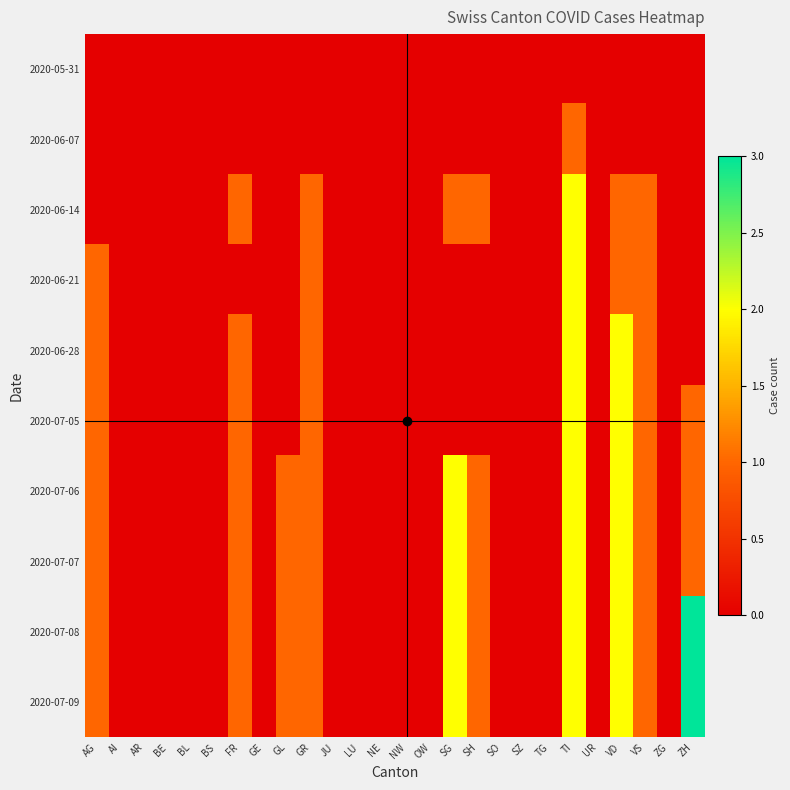

Reading left to right, list all the values displayed in this chart.

2020-05-31: AG=0	AI=0	AR=0	BE=0	BL=0	BS=0	FR=0	GE=0	GL=0	GR=0	JU=0	LU=0	NE=0	NW=0	OW=0	SG=0	SH=0	SO=0	SZ=0	TG=0	TI=0	UR=0	VD=0	VS=0	ZG=0	ZH=0
2020-06-07: AG=0	AI=0	AR=0	BE=0	BL=0	BS=0	FR=0	GE=0	GL=0	GR=0	JU=0	LU=0	NE=0	NW=0	OW=0	SG=0	SH=0	SO=0	SZ=0	TG=0	TI=1	UR=0	VD=0	VS=0	ZG=0	ZH=0
2020-06-14: AG=0	AI=0	AR=0	BE=0	BL=0	BS=0	FR=1	GE=0	GL=0	GR=1	JU=0	LU=0	NE=0	NW=0	OW=0	SG=1	SH=1	SO=0	SZ=0	TG=0	TI=2	UR=0	VD=1	VS=1	ZG=0	ZH=0
2020-06-21: AG=1	AI=0	AR=0	BE=0	BL=0	BS=0	FR=0	GE=0	GL=0	GR=1	JU=0	LU=0	NE=0	NW=0	OW=0	SG=0	SH=0	SO=0	SZ=0	TG=0	TI=2	UR=0	VD=1	VS=1	ZG=0	ZH=0
2020-06-28: AG=1	AI=0	AR=0	BE=0	BL=0	BS=0	FR=1	GE=0	GL=0	GR=1	JU=0	LU=0	NE=0	NW=0	OW=0	SG=0	SH=0	SO=0	SZ=0	TG=0	TI=2	UR=0	VD=2	VS=1	ZG=0	ZH=0
2020-07-05: AG=1	AI=0	AR=0	BE=0	BL=0	BS=0	FR=1	GE=0	GL=0	GR=1	JU=0	LU=0	NE=0	NW=0	OW=0	SG=0	SH=0	SO=0	SZ=0	TG=0	TI=2	UR=0	VD=2	VS=1	ZG=0	ZH=1
2020-07-06: AG=1	AI=0	AR=0	BE=0	BL=0	BS=0	FR=1	GE=0	GL=1	GR=1	JU=0	LU=0	NE=0	NW=0	OW=0	SG=2	SH=1	SO=0	SZ=0	TG=0	TI=2	UR=0	VD=2	VS=1	ZG=0	ZH=1
2020-07-07: AG=1	AI=0	AR=0	BE=0	BL=0	BS=0	FR=1	GE=0	GL=1	GR=1	JU=0	LU=0	NE=0	NW=0	OW=0	SG=2	SH=1	SO=0	SZ=0	TG=0	TI=2	UR=0	VD=2	VS=1	ZG=0	ZH=1
2020-07-08: AG=1	AI=0	AR=0	BE=0	BL=0	BS=0	FR=1	GE=0	GL=1	GR=1	JU=0	LU=0	NE=0	NW=0	OW=0	SG=2	SH=1	SO=0	SZ=0	TG=0	TI=2	UR=0	VD=2	VS=1	ZG=0	ZH=3
2020-07-09: AG=1	AI=0	AR=0	BE=0	BL=0	BS=0	FR=1	GE=0	GL=1	GR=1	JU=0	LU=0	NE=0	NW=0	OW=0	SG=2	SH=1	SO=0	SZ=0	TG=0	TI=2	UR=0	VD=2	VS=1	ZG=0	ZH=3